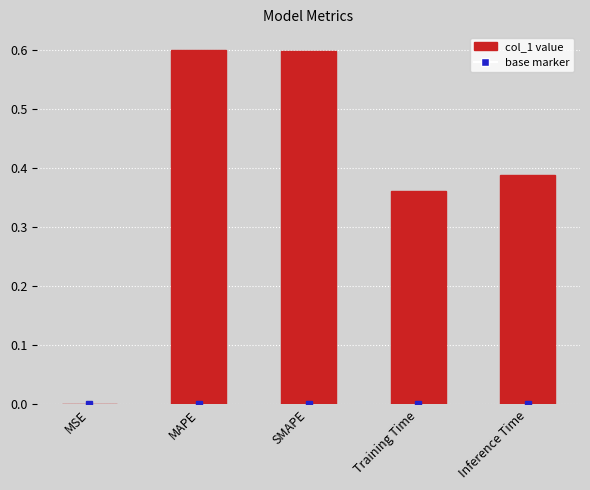

What is the sum of all values?

1.9